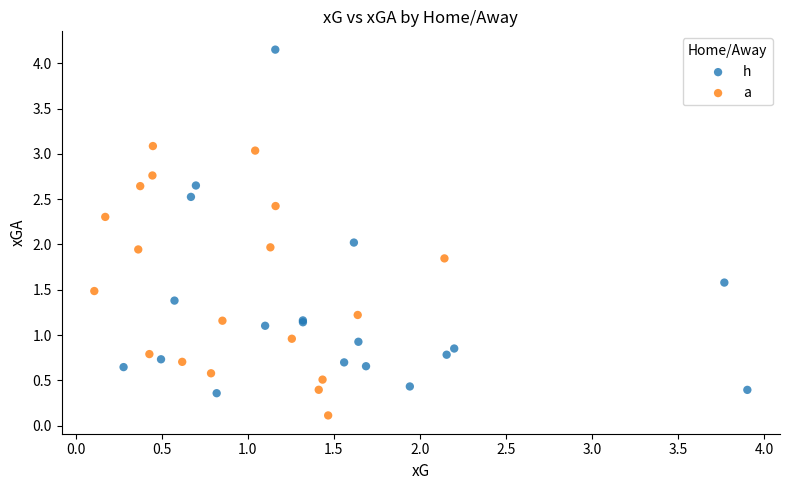

Which series reaches the maximum Y coordinate?

h